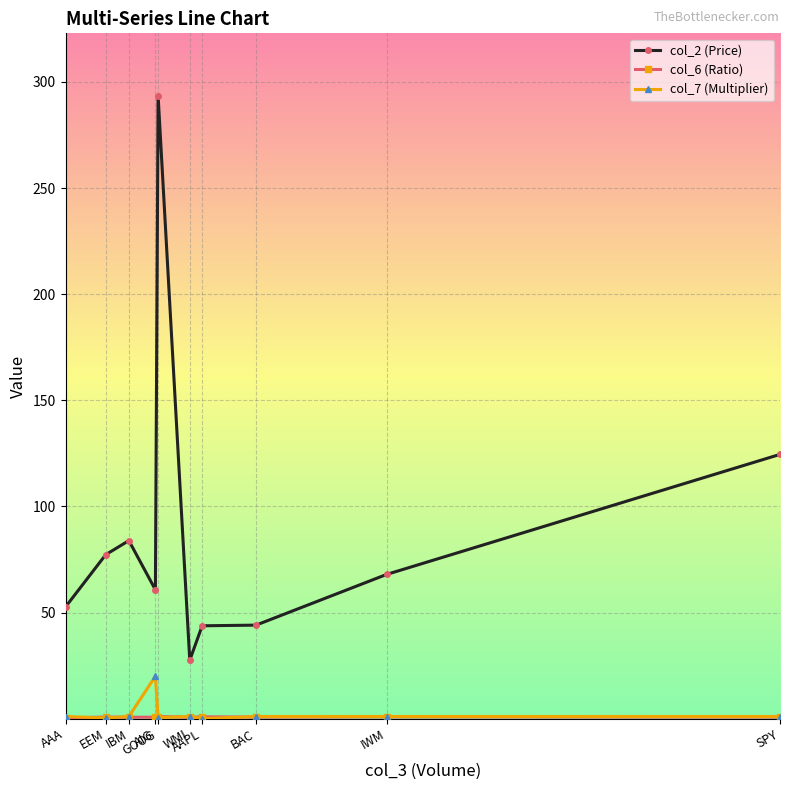

Which series has the largest total across all categories?

col_2 (Price)